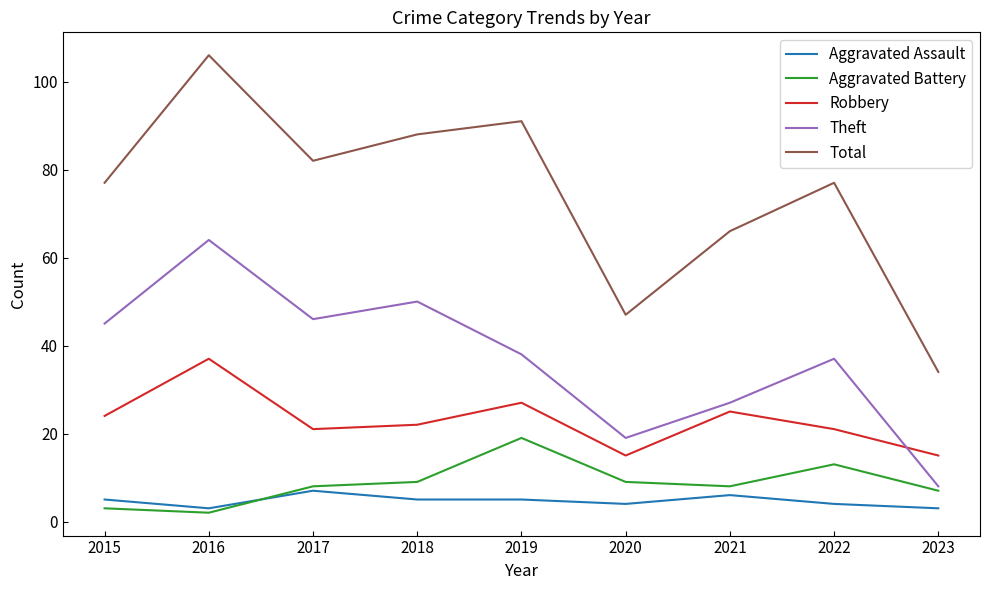

Does the chart have visible grid lines?

No